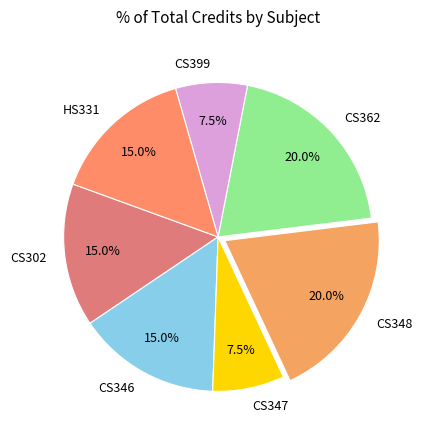

Does any single category account for the majority?

No